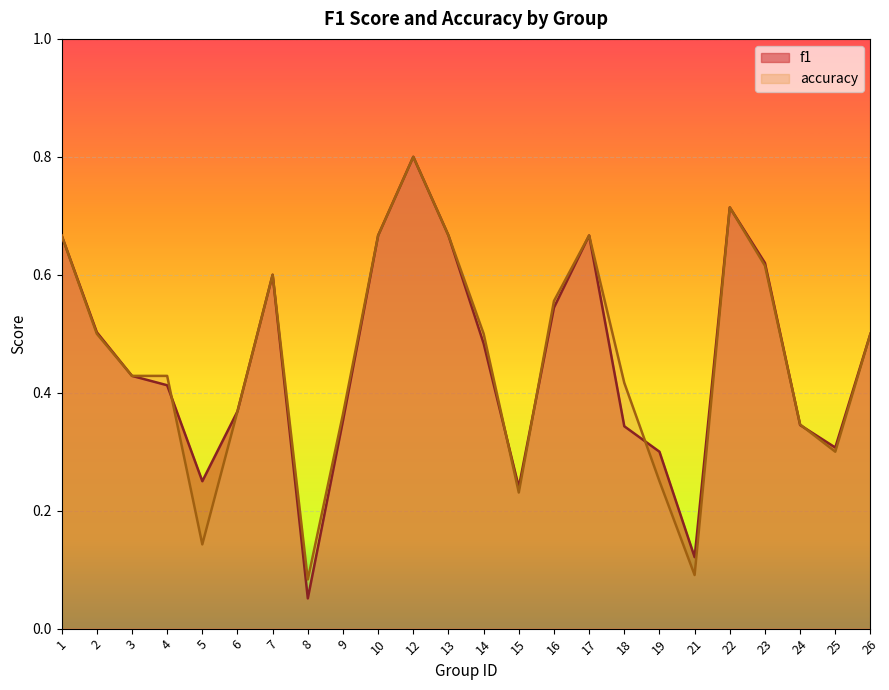

Where is the first local minimum for accuracy?

5